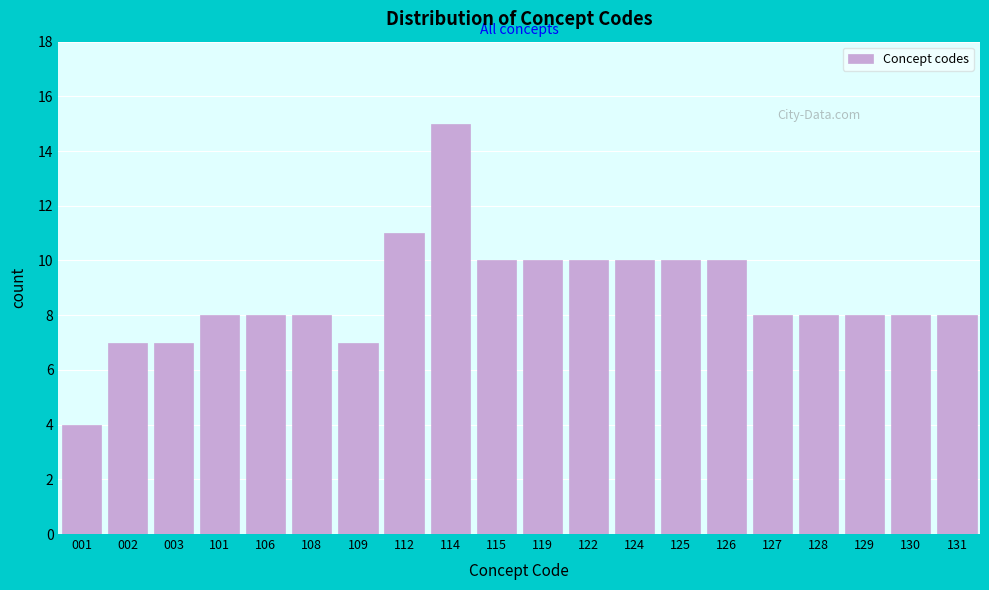

Reading right to left, transcribe all the data shown in this chart.

8	8	8	8	8	10	10	10	10	10	10	15	11	7	8	8	8	7	7	4